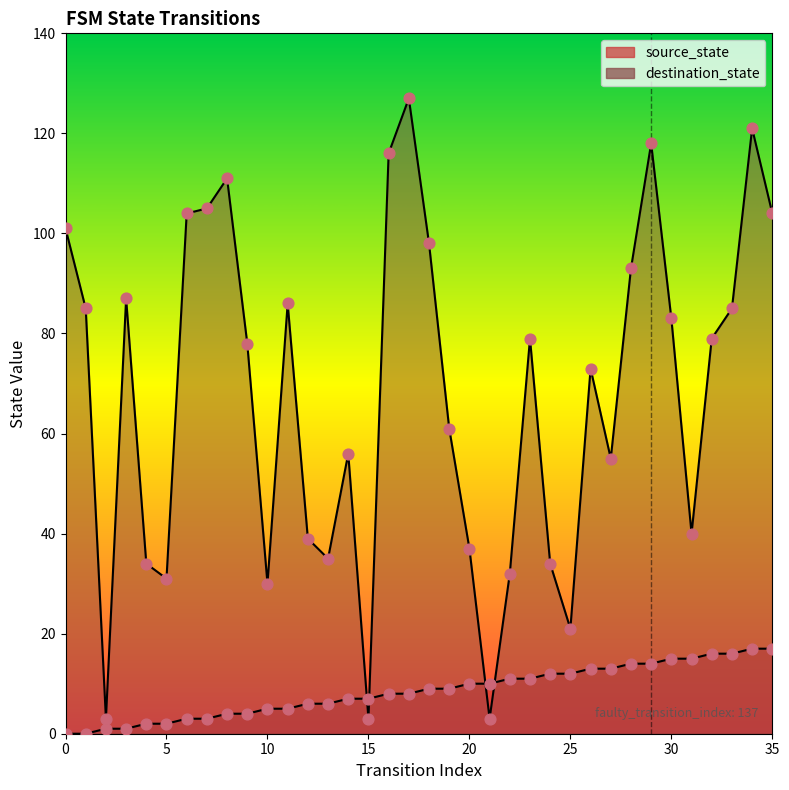

Which series has the widest spread of Y values?

destination_state